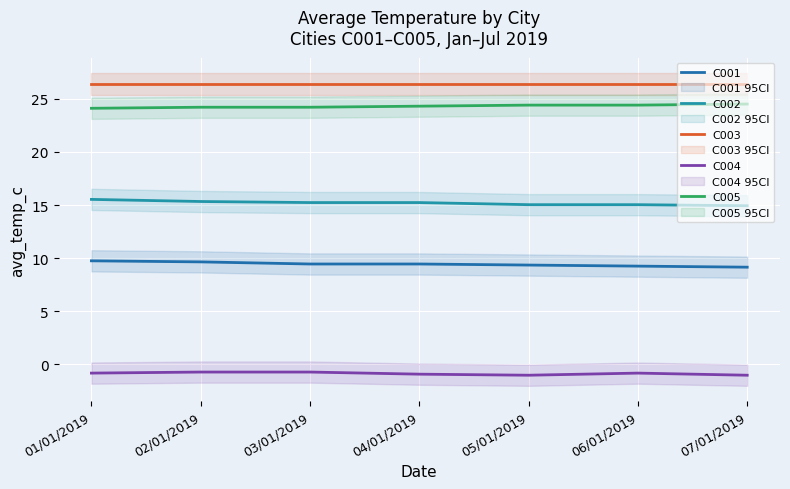

Between 02/01/2019 and 07/01/2019, which is larger?

02/01/2019